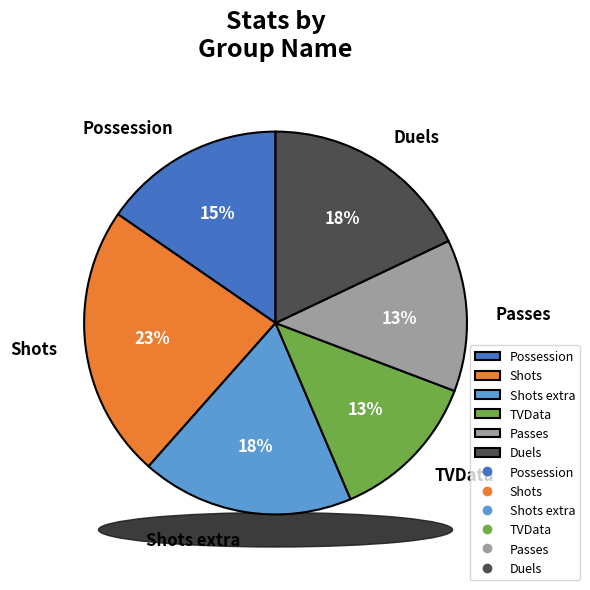

True or false: TVData accounts for 20% of the total.

False